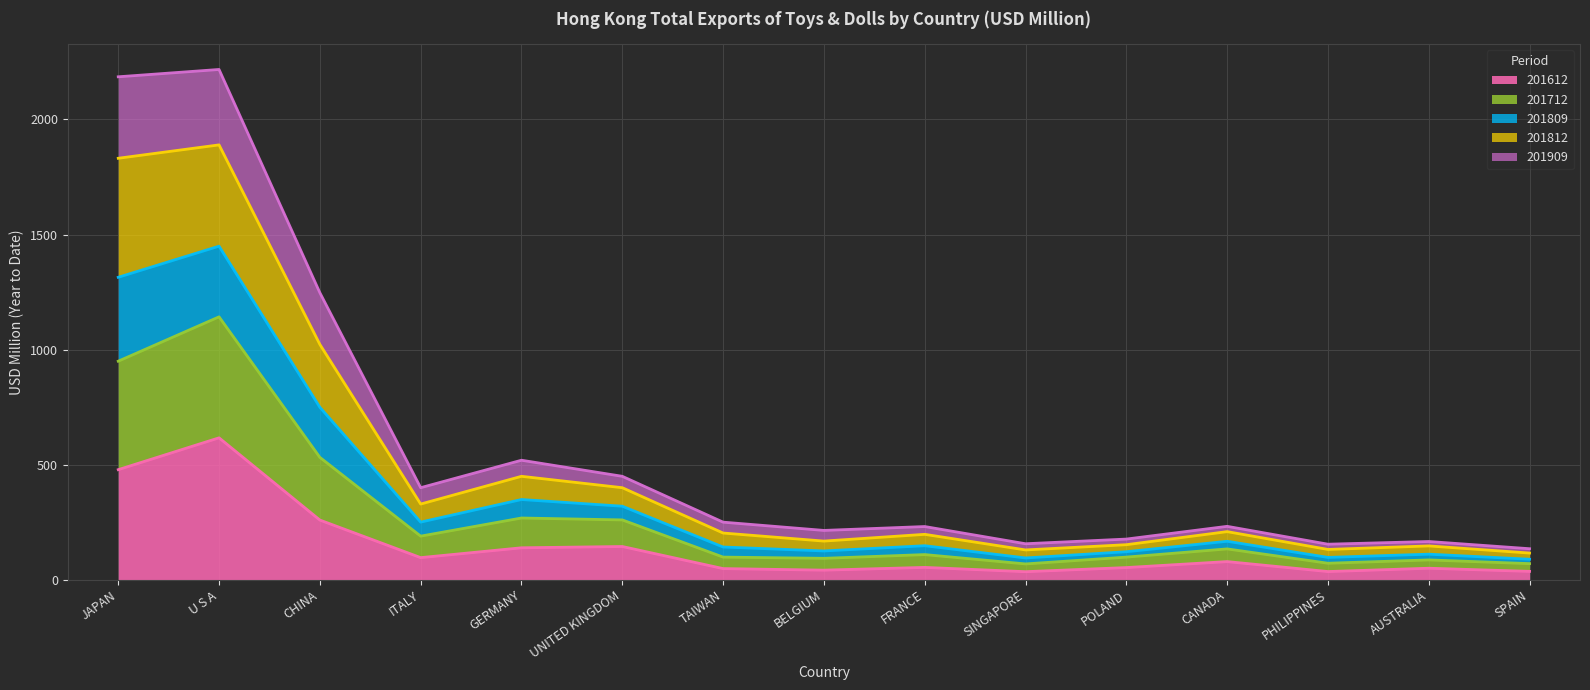

At which label does 201612 reach its peak?

U S A